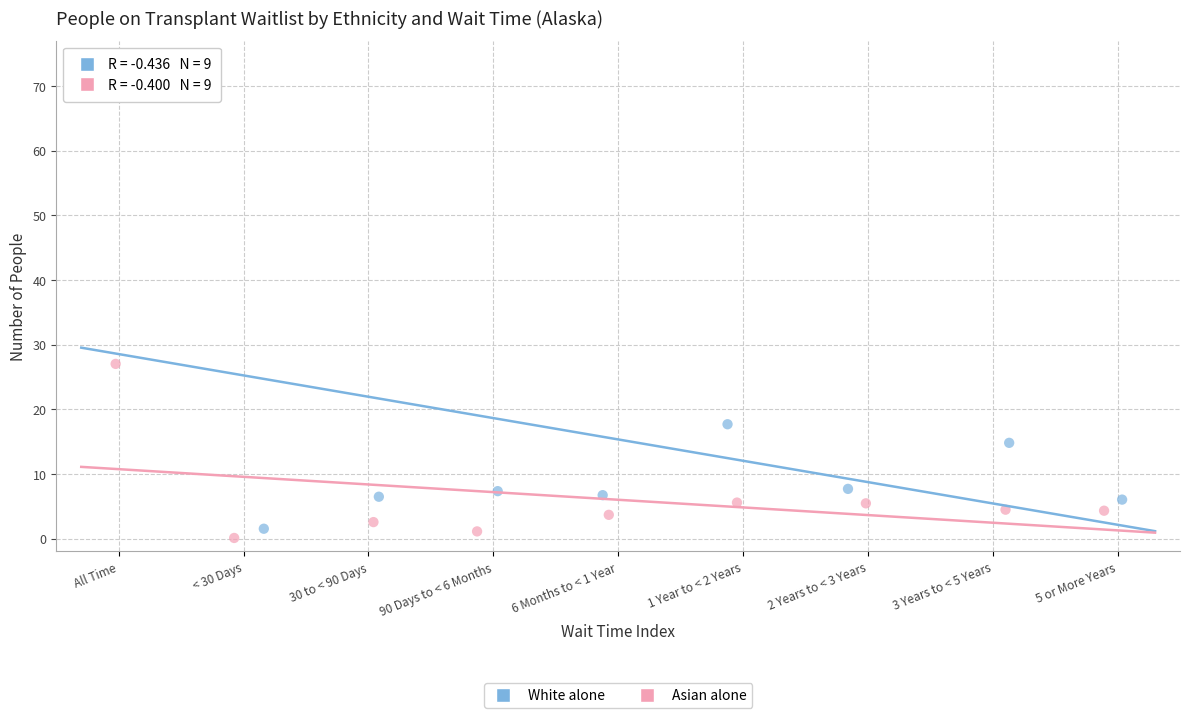

Which series reaches the maximum Y coordinate?

White alone